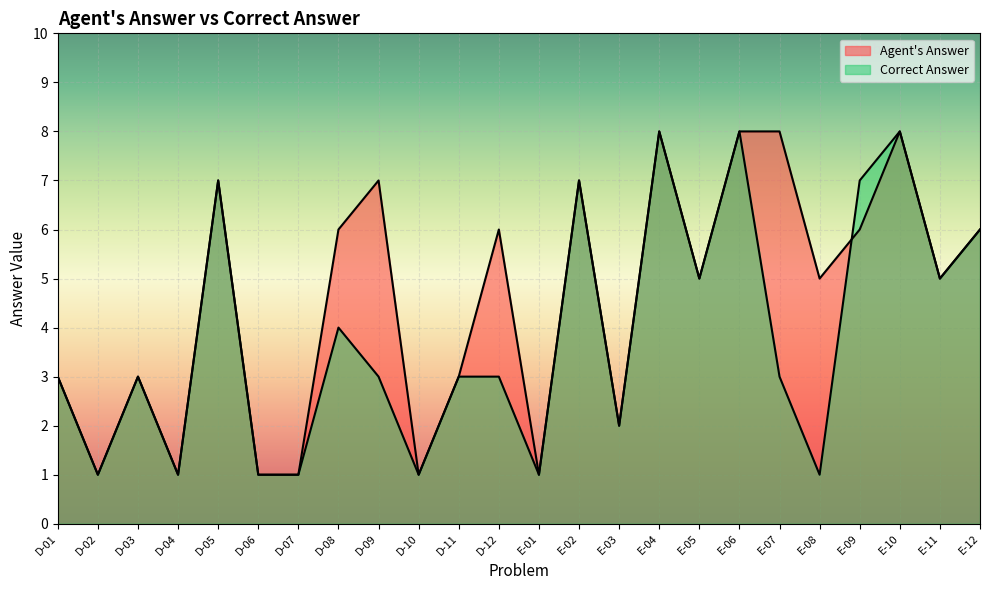

True or false: Correct Answer and Agent's Answer intersect in this chart.

True